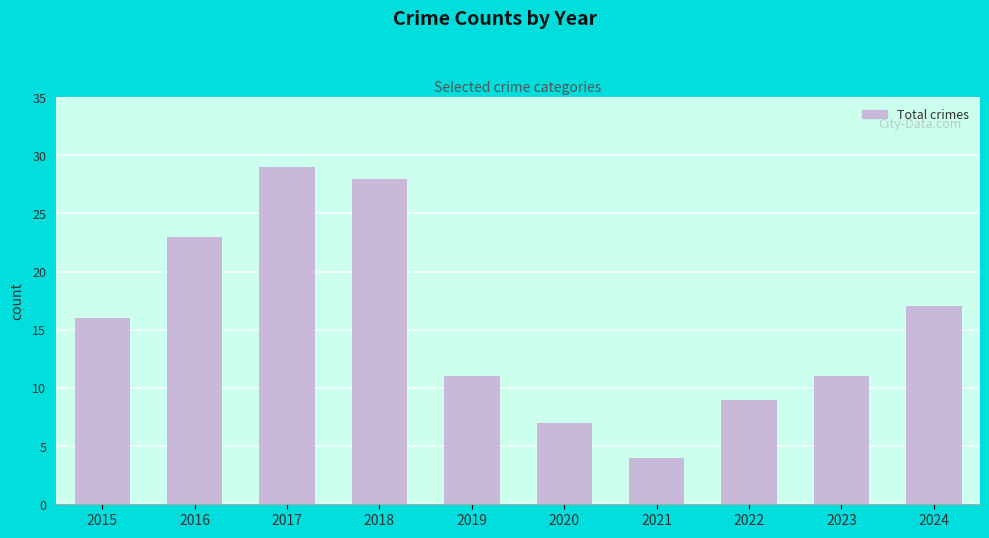

What is the value of the 8th bar from the left?

9